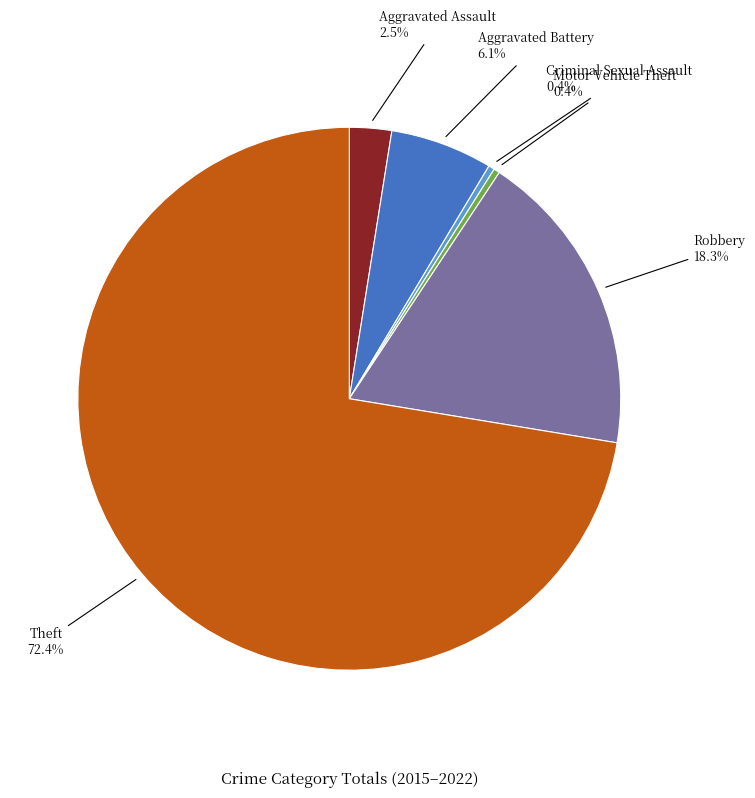

Is there a majority slice in this chart?

Yes